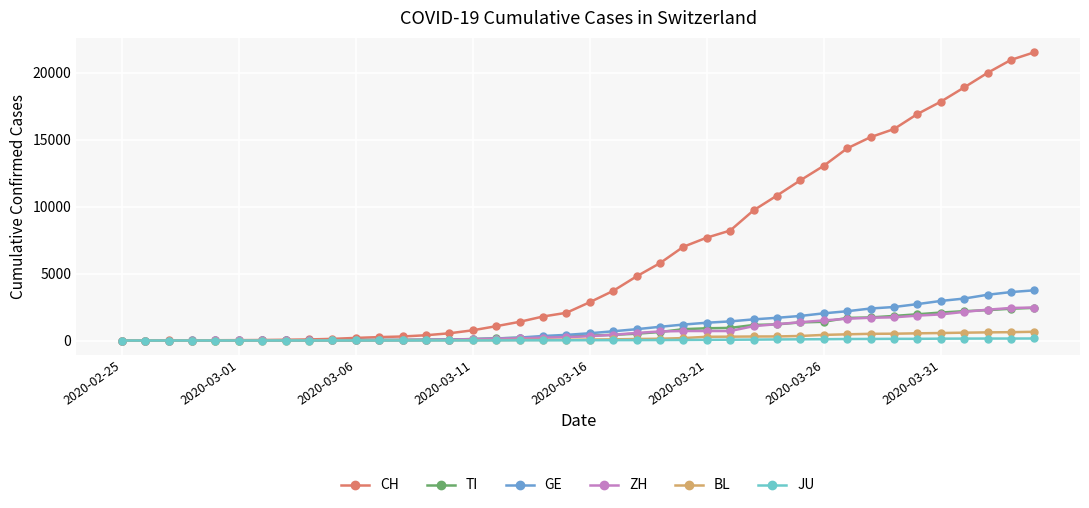

What is the difference between the second highest and second lowest values in the CH series?

20963